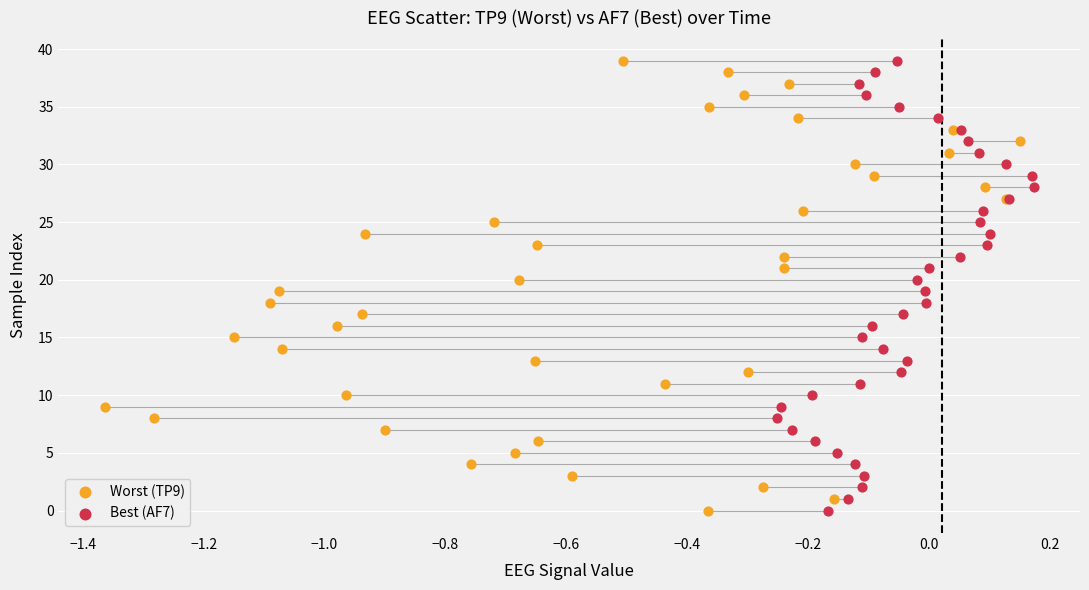

What are all the series names shown in the legend?

Worst (TP9), Best (AF7)